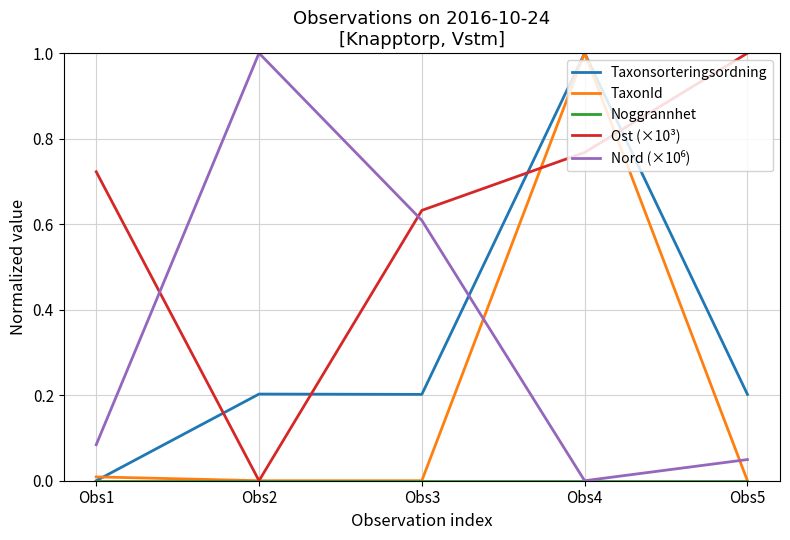

What is the difference between the maximum and minimum values in the Ost (×10³) series?

1.0